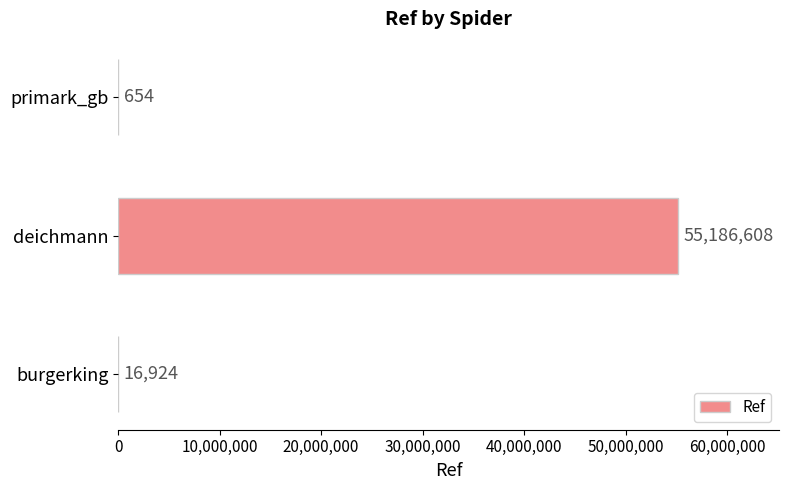

What is the change in value from burgerking to deichmann?

+55169684